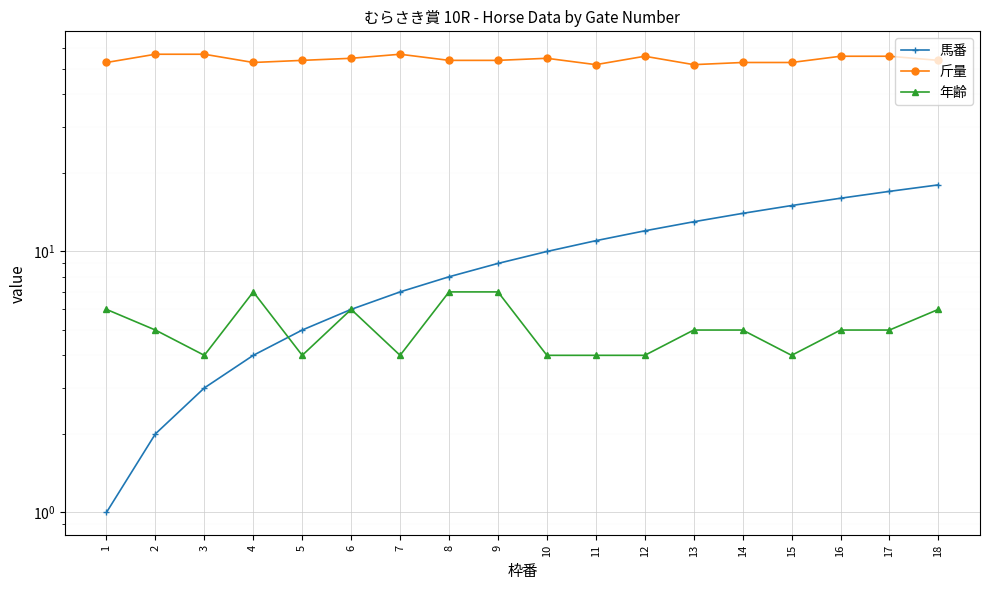

Is it true that 斤量 equals 55 at 6?

True